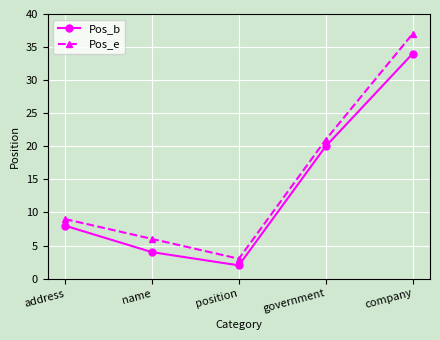

True or false: Pos_b has more than 2 points higher than both neighbors.

False